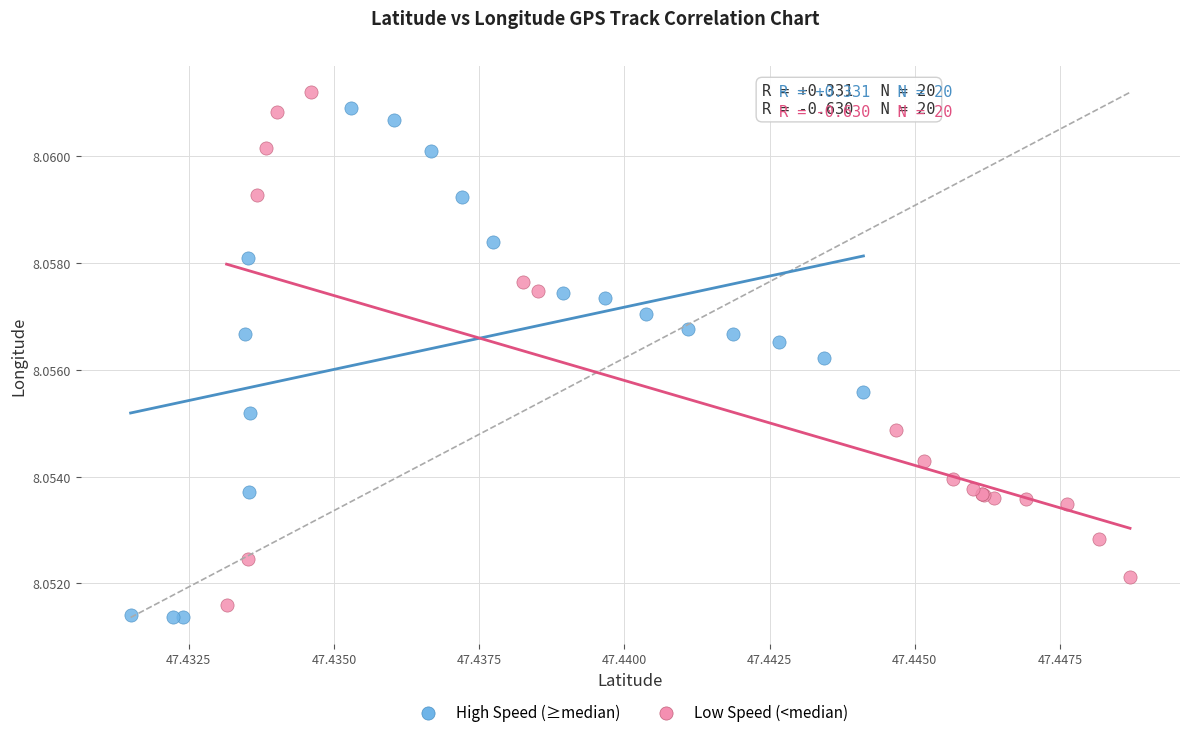

What are all the series names shown in the legend?

High Speed (≥median), Low Speed (<median)